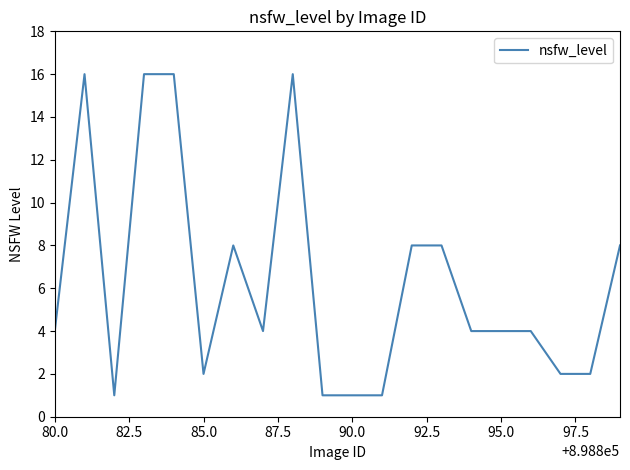

Is this an area chart (filled region under the line)?

No